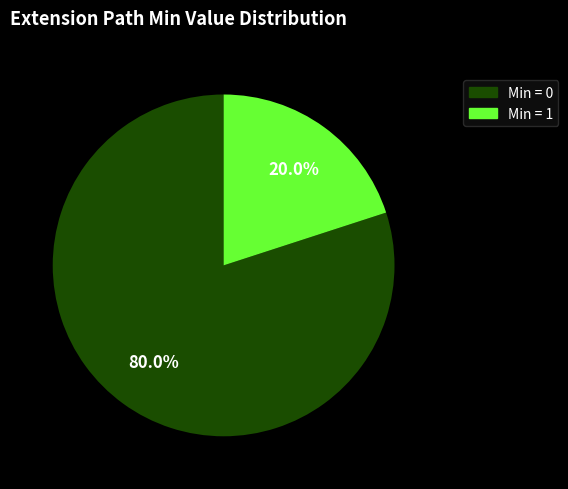

To the nearest percent, what is the difference between the largest and smallest slice percentages?

60%